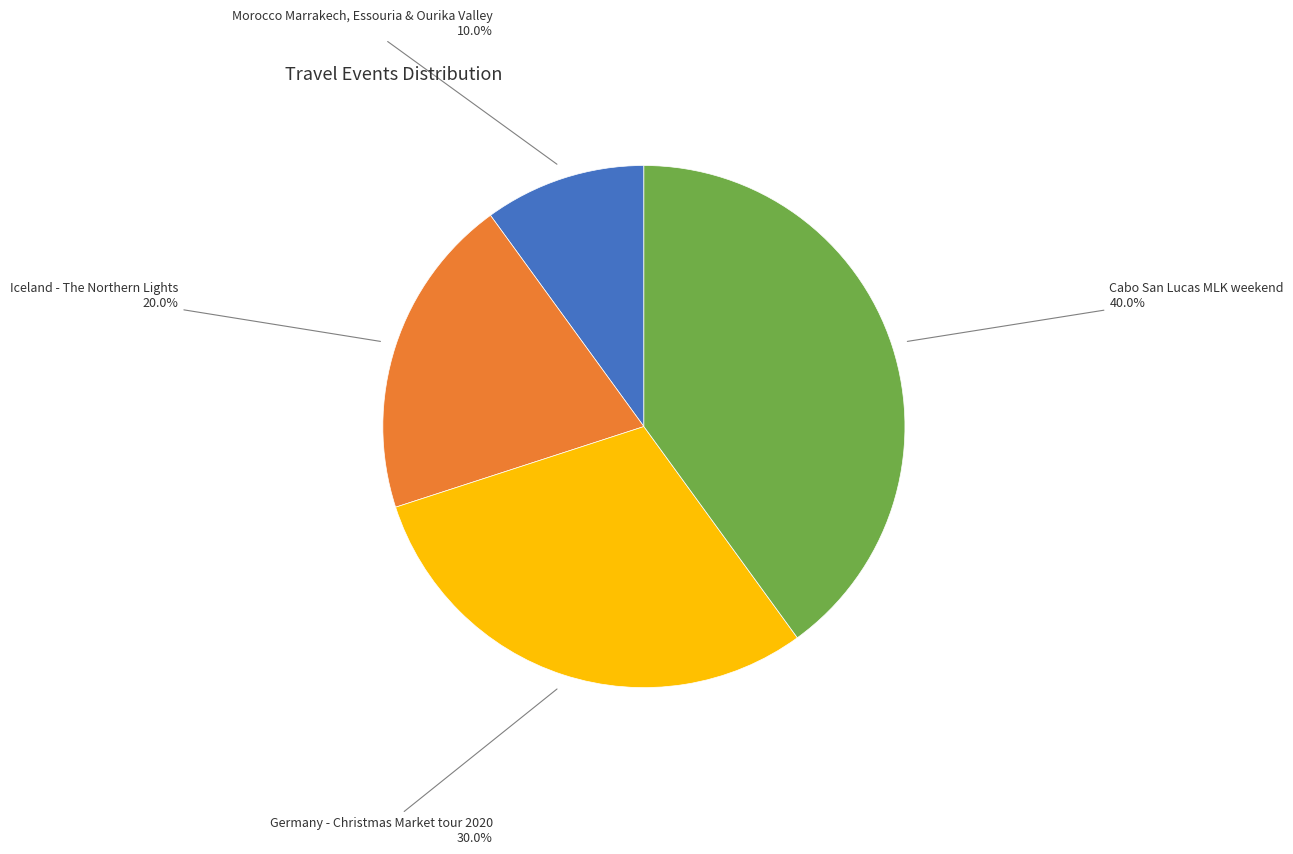

What percentage is the Iceland - The Northern Lights slice, to the nearest percent?

20%